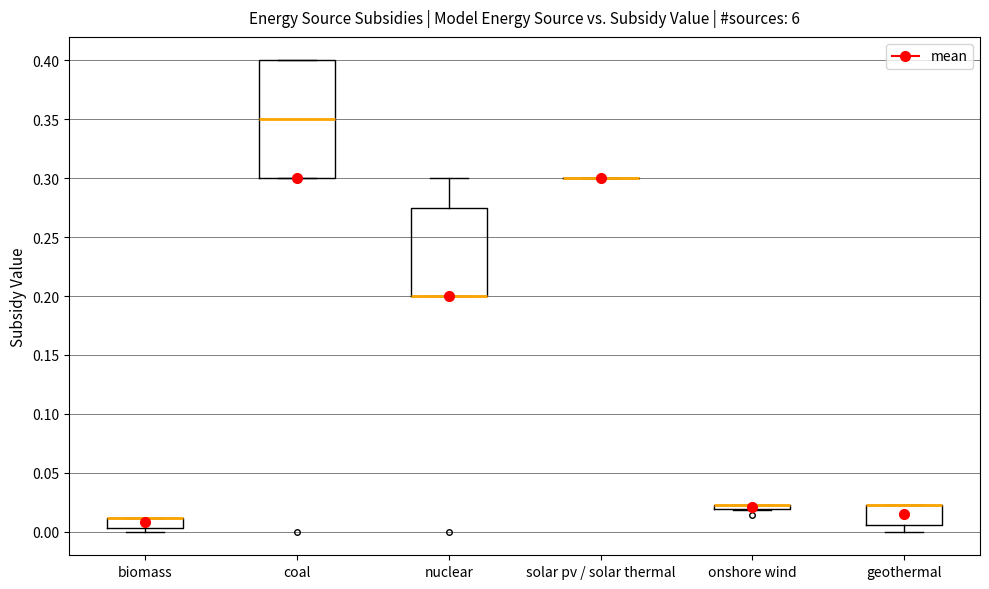

Which box is the tallest, from its lower edge to its upper edge?

coal